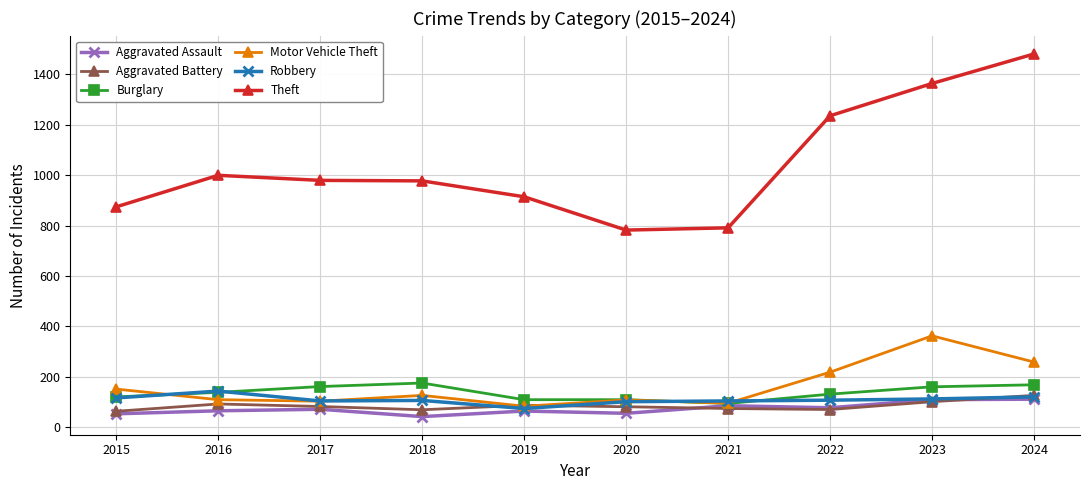

True or false: Aggravated Assault has a value of 66 at 2016.

True